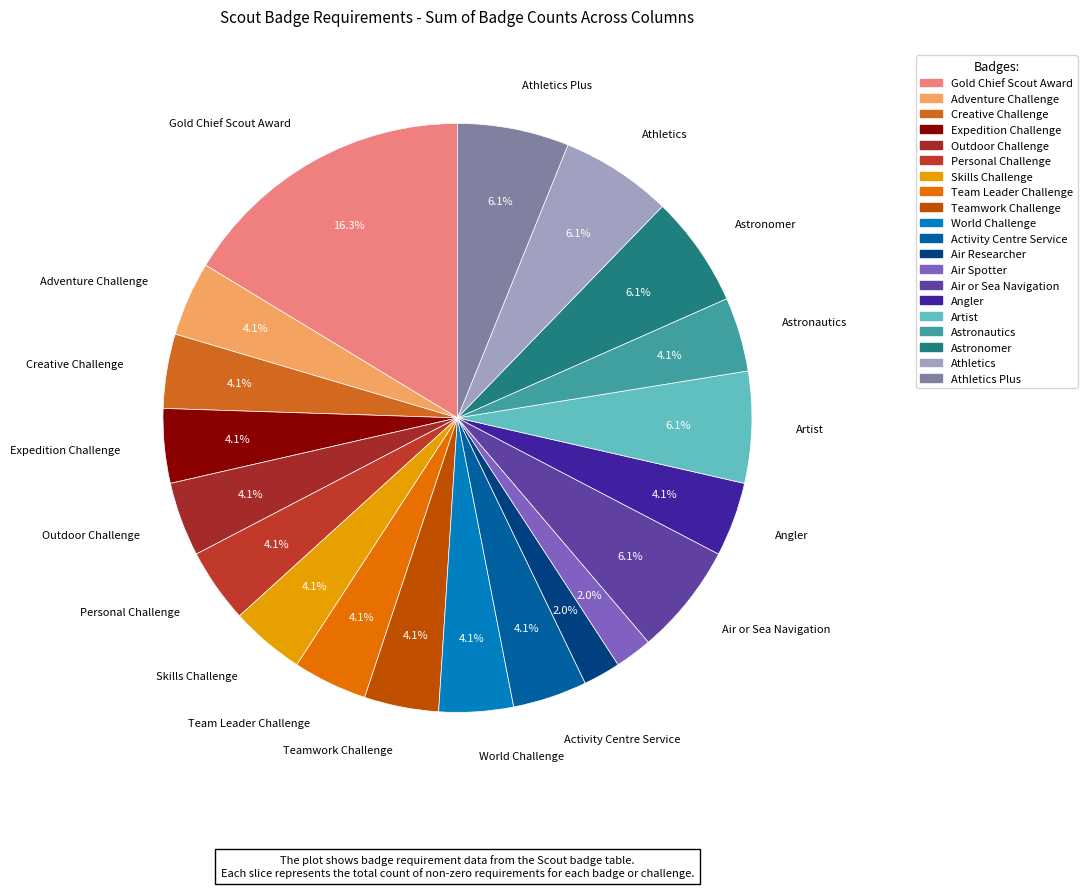

Count the number of slices in the pie.

20